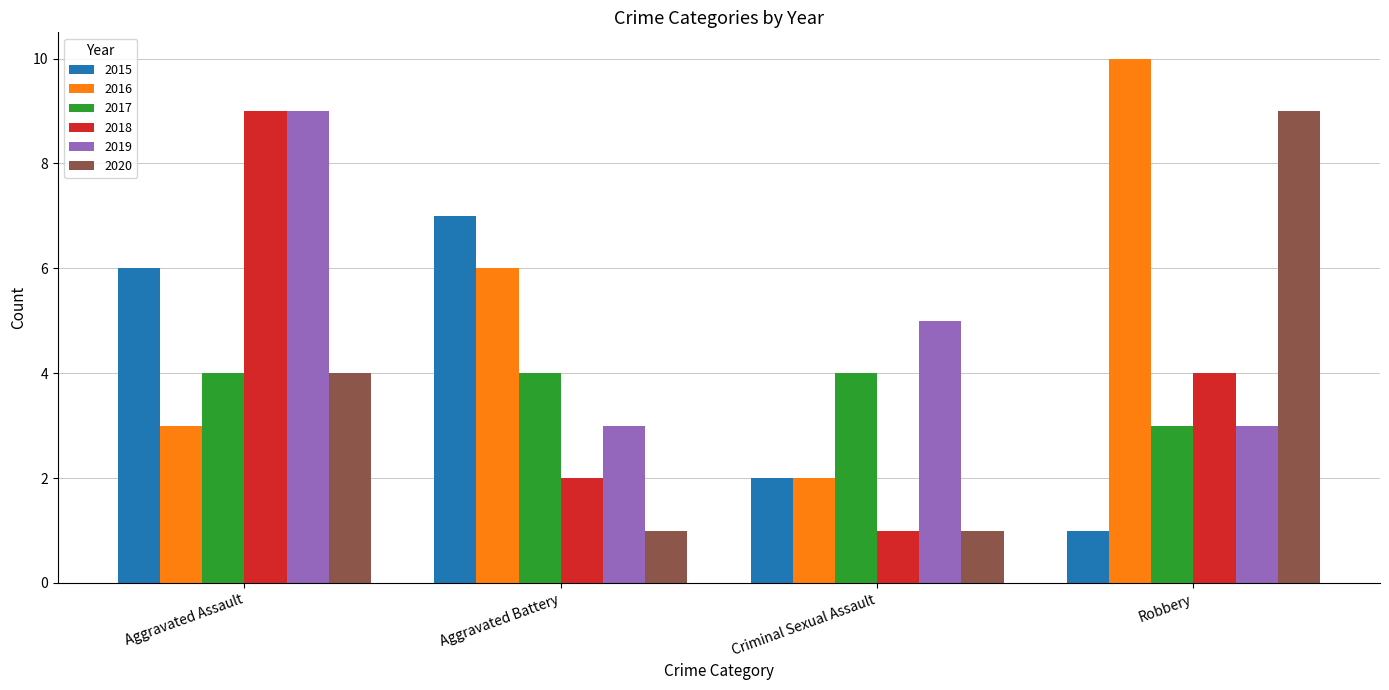

Which category has the highest value across all series?

Robbery